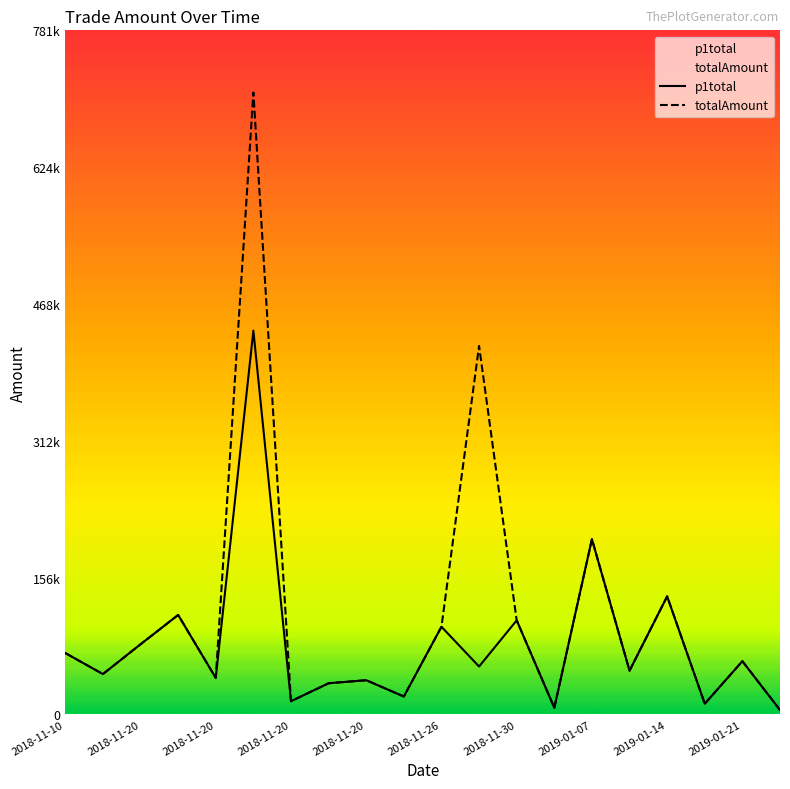

True or false: p1total and totalAmount intersect in this chart.

False